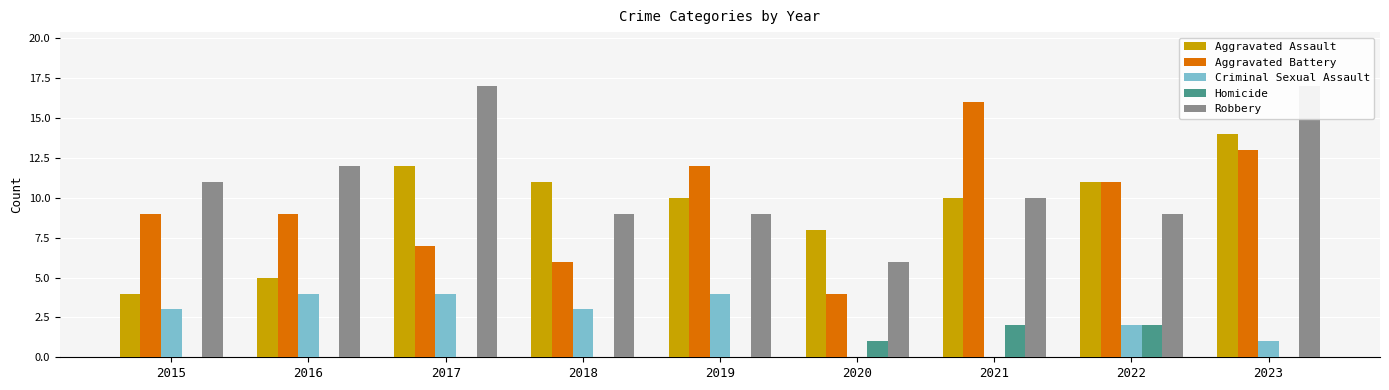

Which series has the largest range (max minus min)?

Aggravated Battery